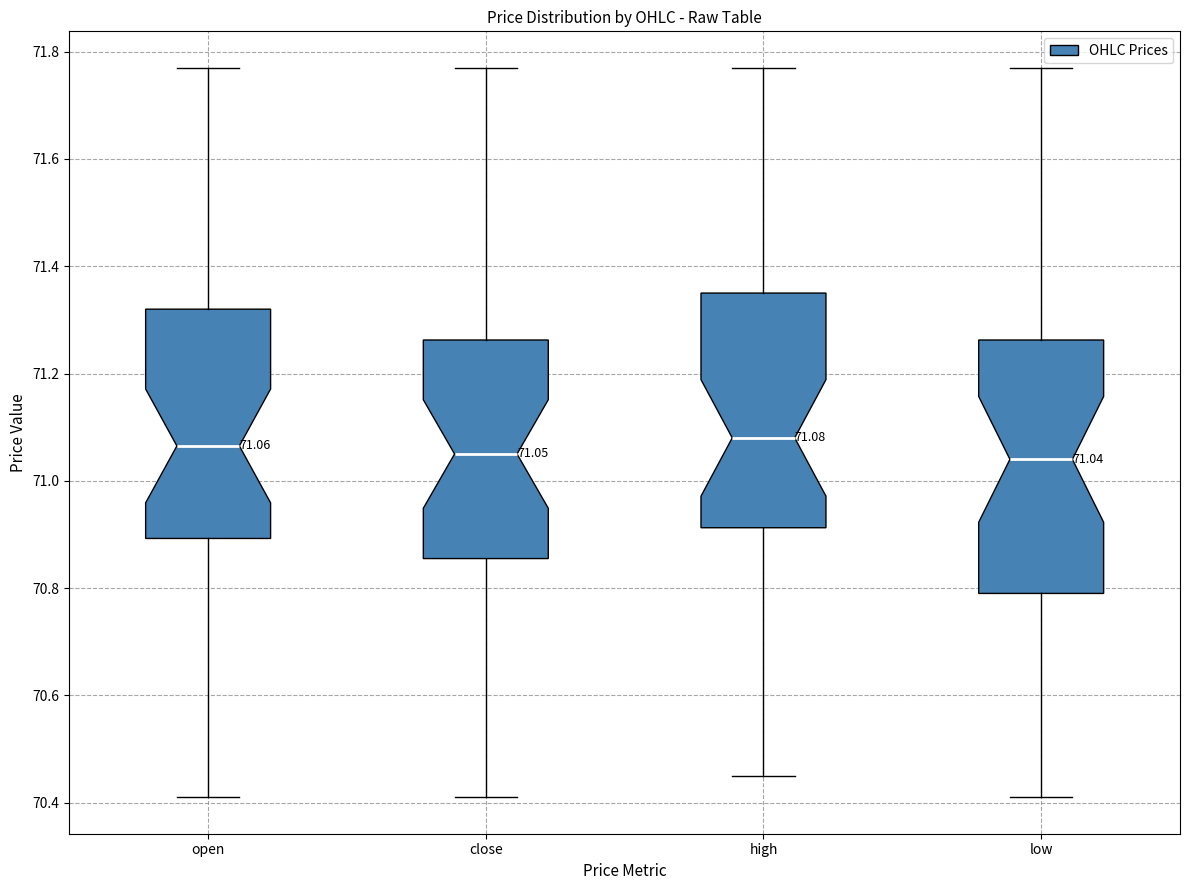

Comparing the boxes themselves (not the whiskers), which one is the tallest?

low